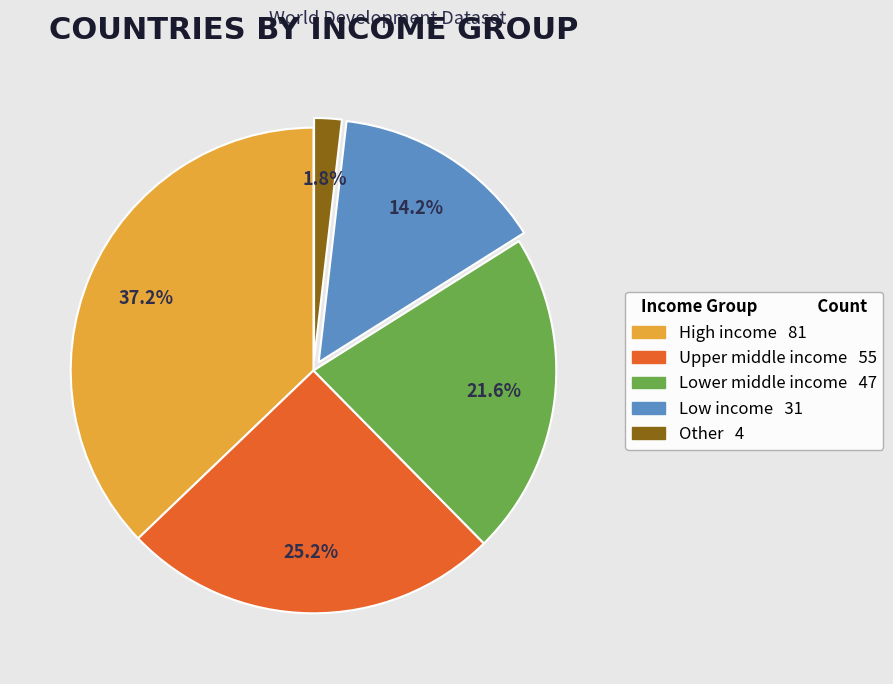

Do Upper middle income and Low income together represent more than half of the pie?

No